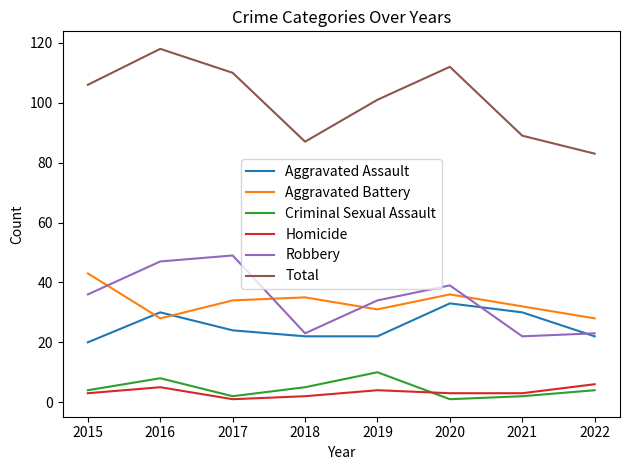

Which category has the highest value across all series?

2016